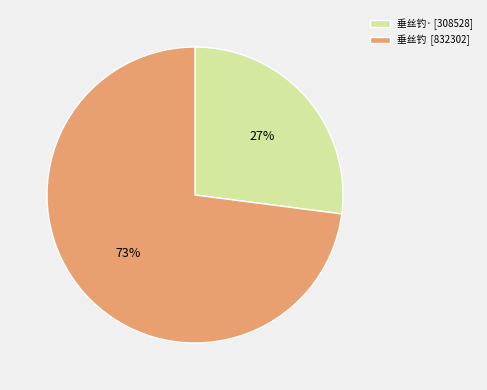

True or false: 垂丝钓· [308528] accounts for 27% of the total.

True